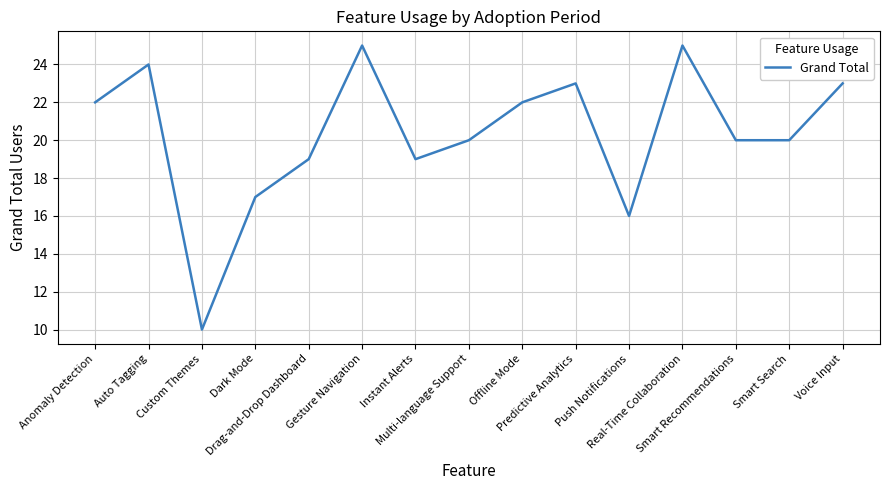

At which category does the chart reach its minimum across all series?

Custom Themes